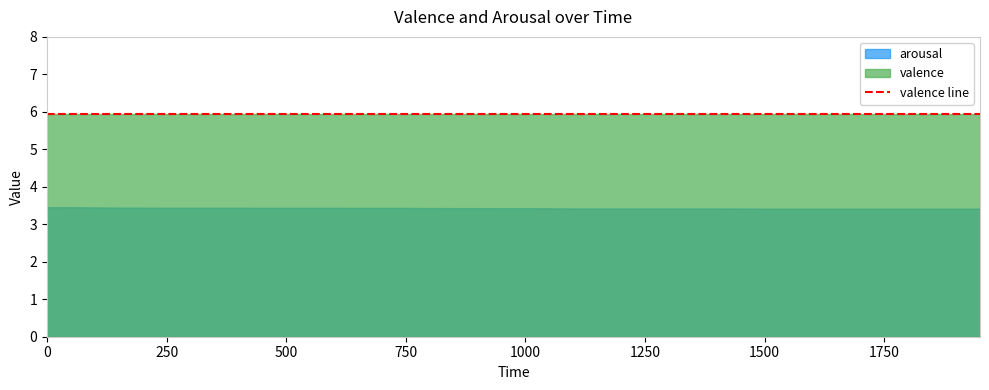

Which series changed the most between 450 and 1050?

arousal